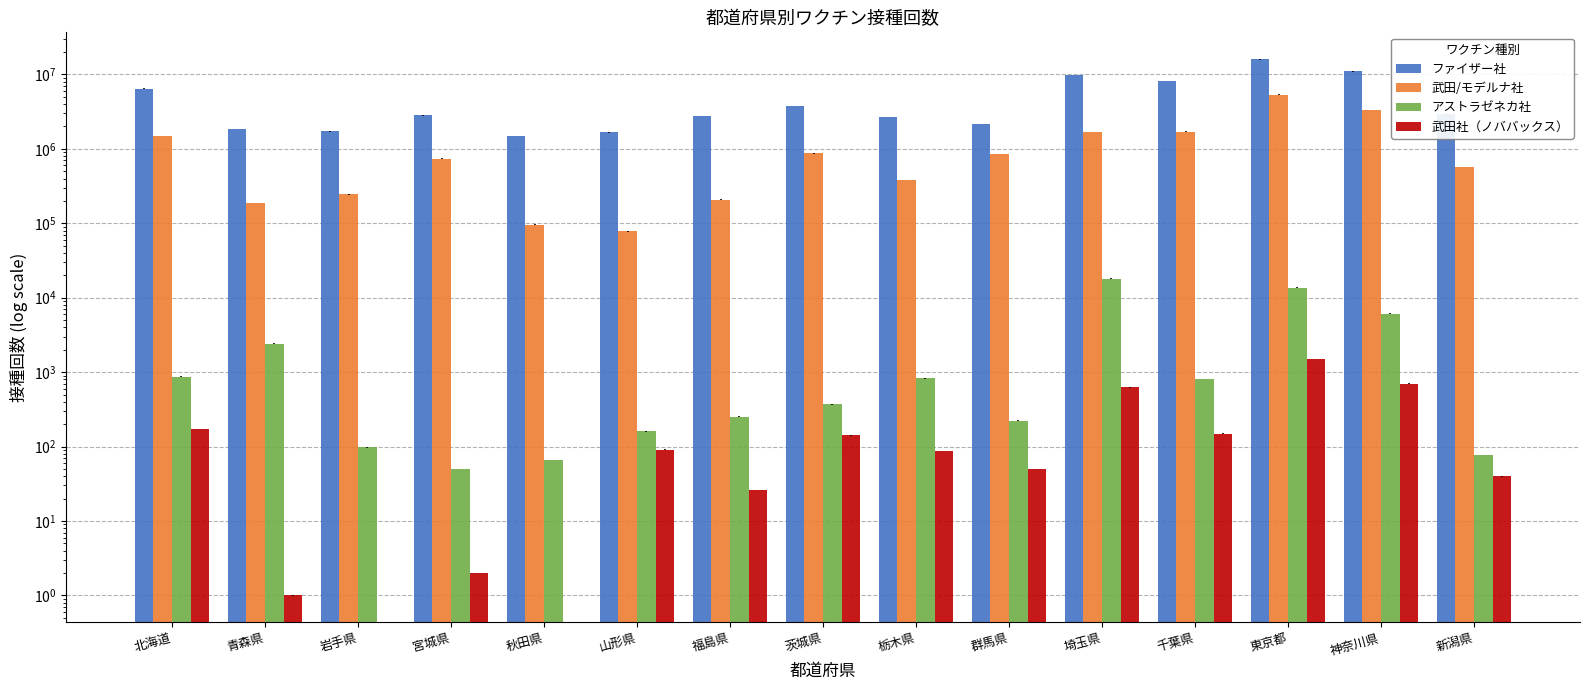

At which label is アストラゼネカ社 closest to 9064?

神奈川県